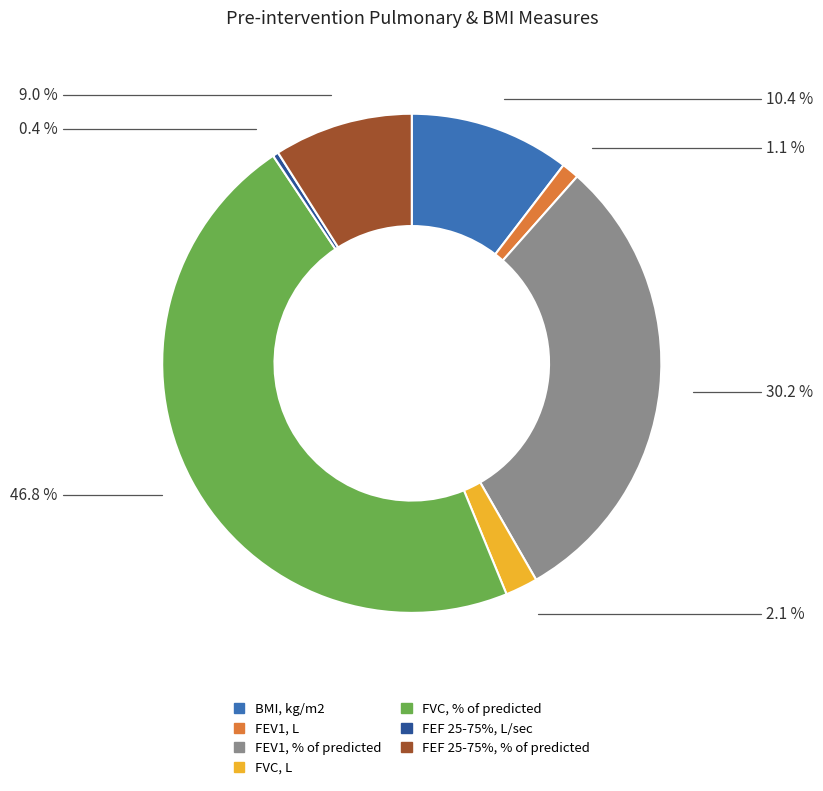

What is the smallest slice in the pie chart?

FEF 25-75%, L/sec